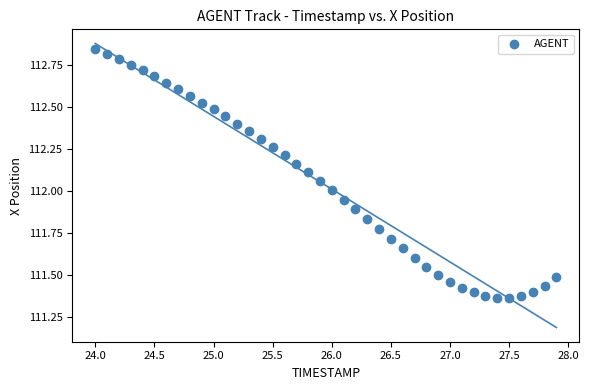

What is the range of X values (max minus min)?

3.9